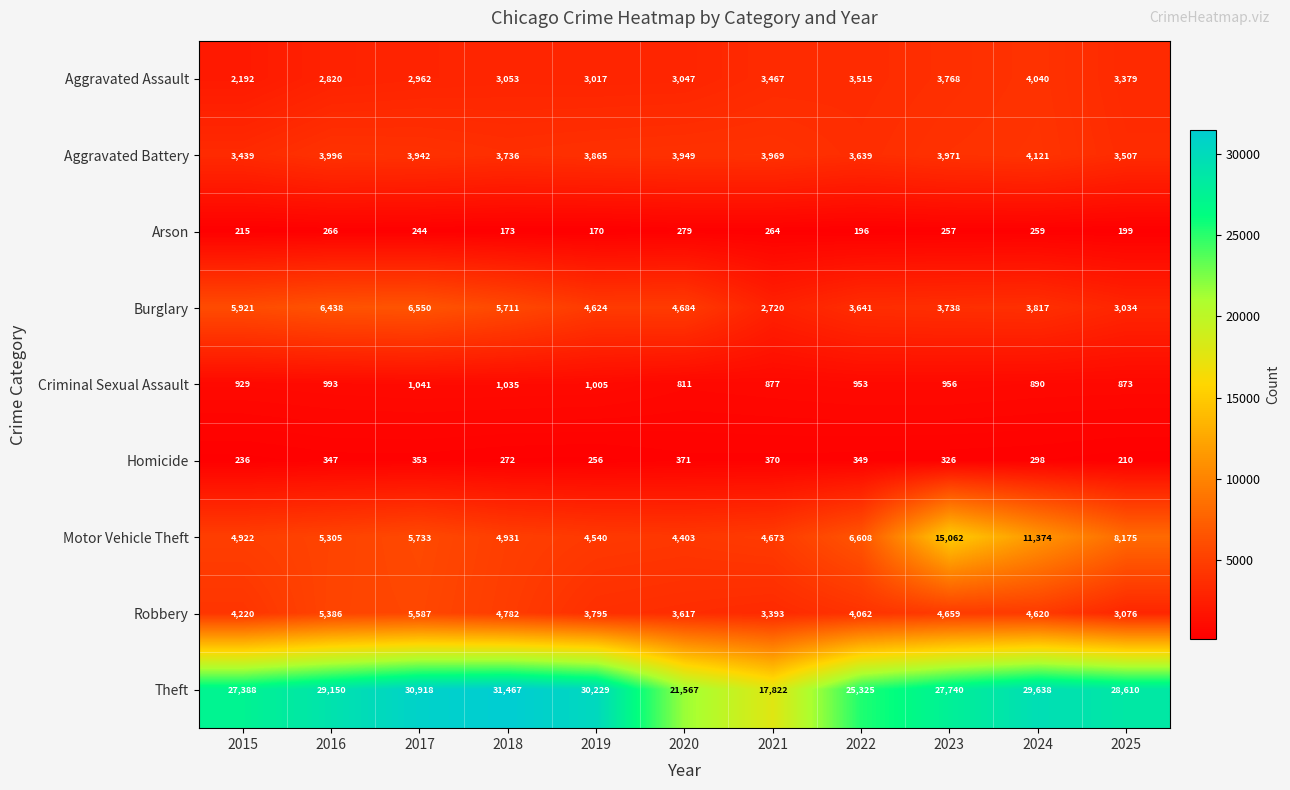

Which series has the largest total across all categories?

Theft